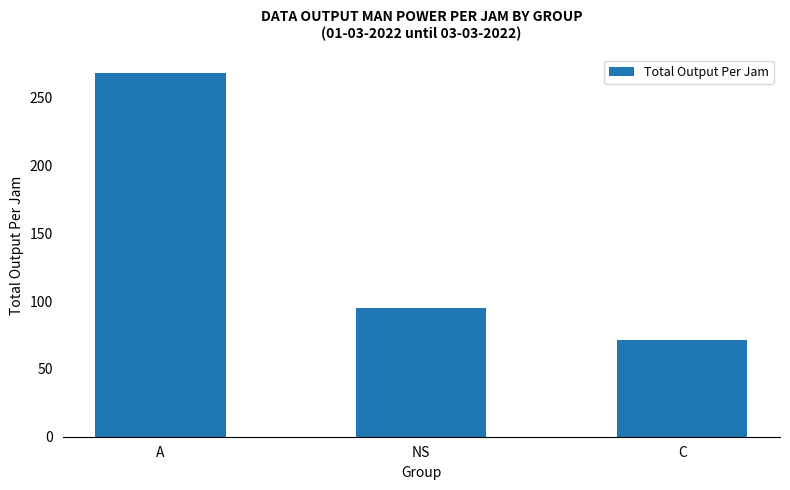

The chart shows a value of 268.3 at A. True or false?

True